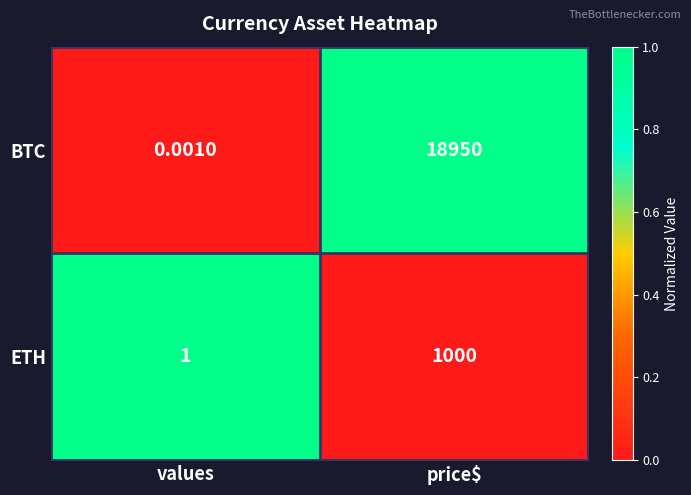

Between values and price$, which series saw the biggest shift?

BTC